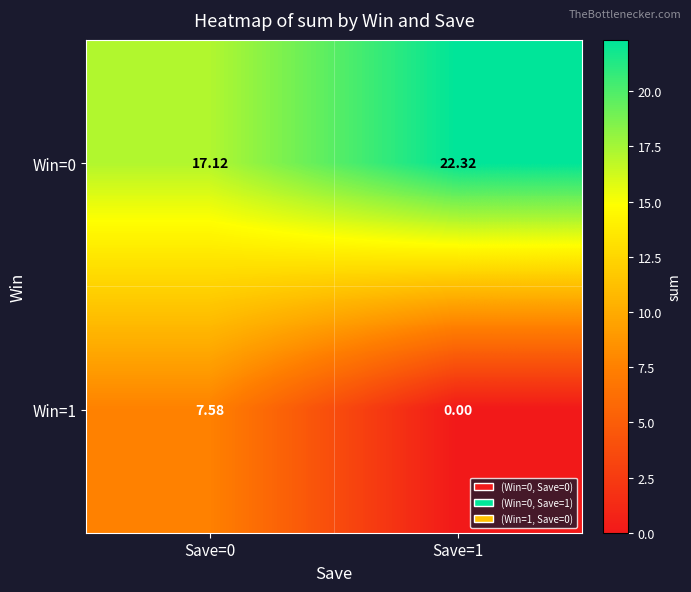

Is the value of Win=1 at Save=1 greater than the value of Win=0 at Save=1?

No